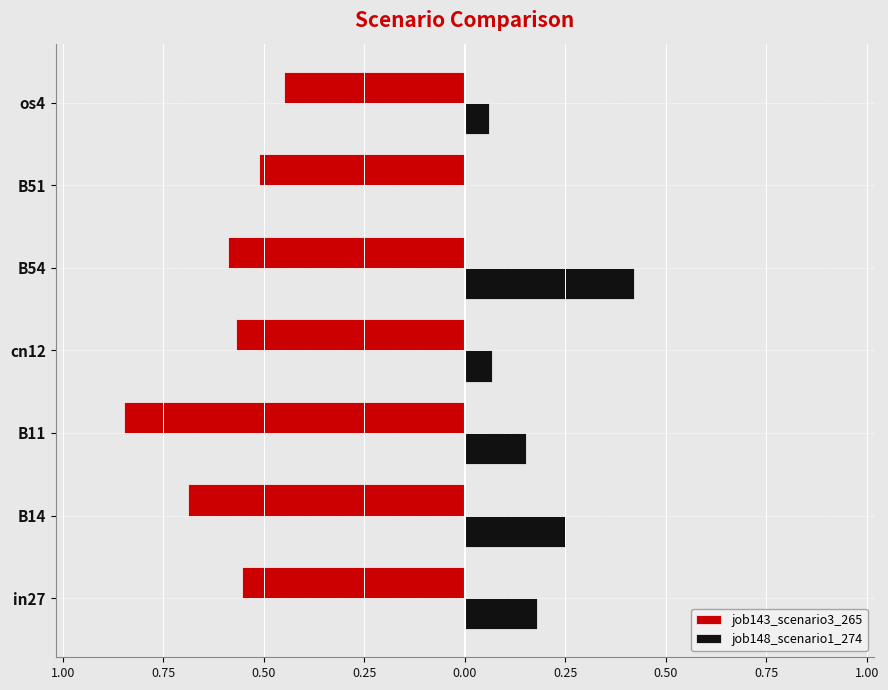

What is the difference between the maximum and minimum values in the job143_scenario3_265 series?

0.4